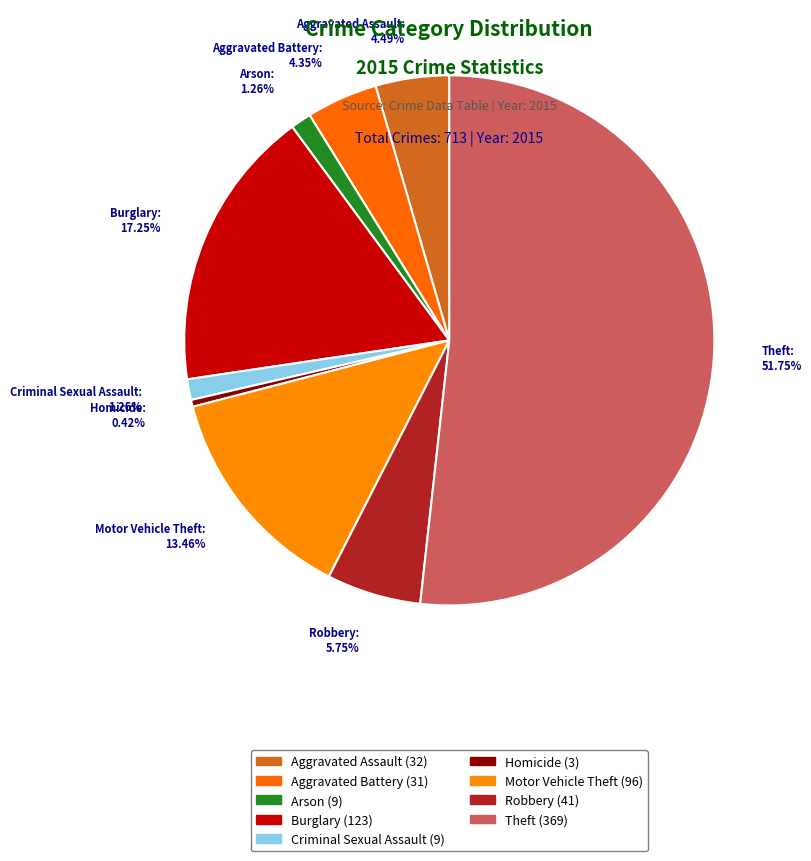

To the nearest percent, what is the difference between the largest and smallest slice percentages?

51%